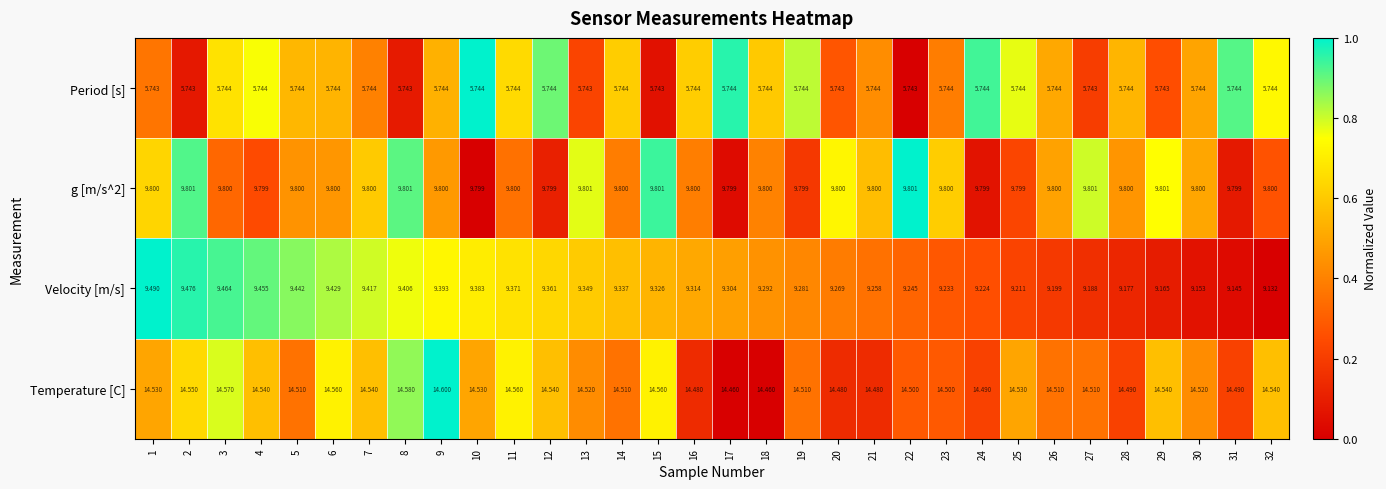

Count the number of categories in the chart.

32